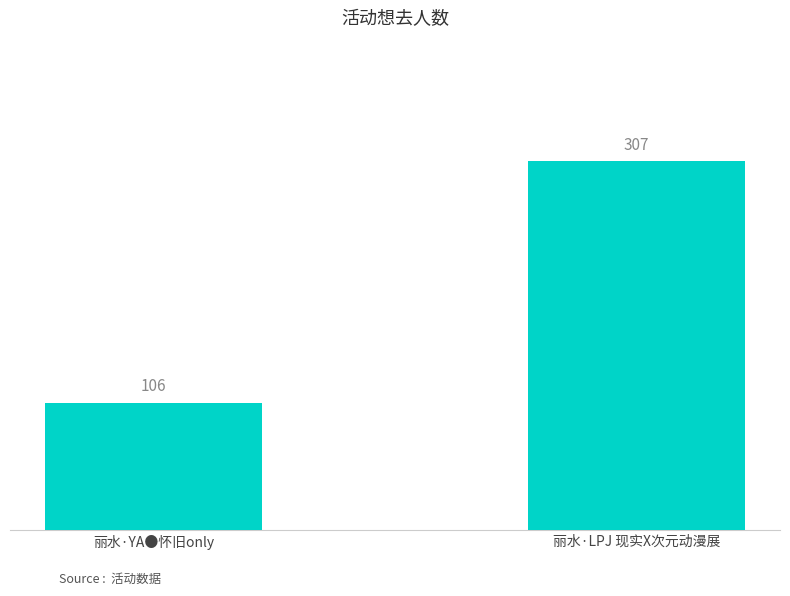

What is the label of the 1st bar from the right?

丽水·LPJ 现实X次元动漫展